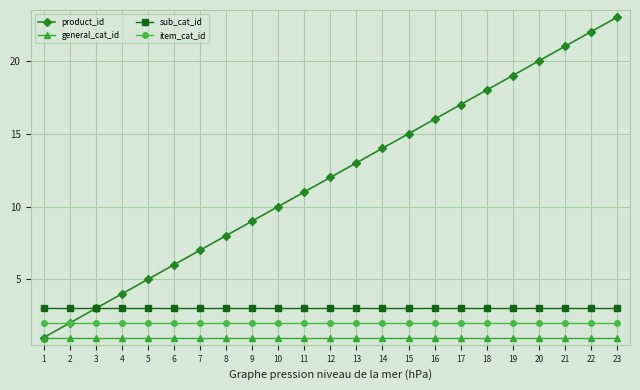

What is the value of the general_cat_id point at the 9th from the left?

1